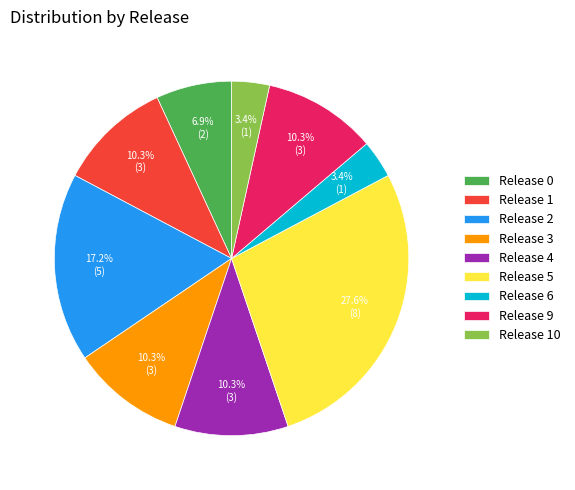

What is the largest slice in the pie chart?

Release 5